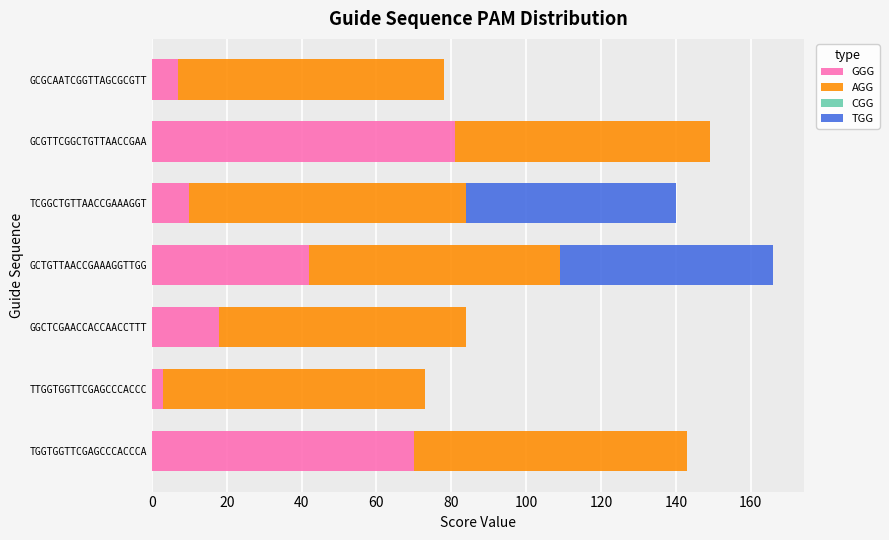

At which label does GGG reach its peak?

GCGTTCGGCTGTTAACCGAA